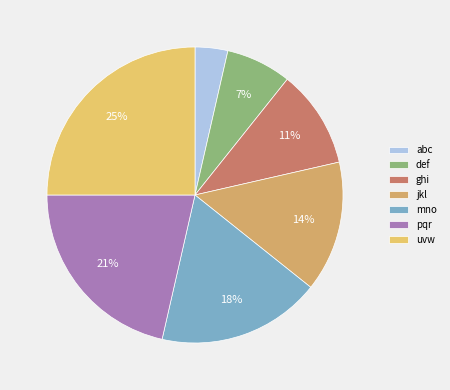

Count the number of slices in the pie.

7